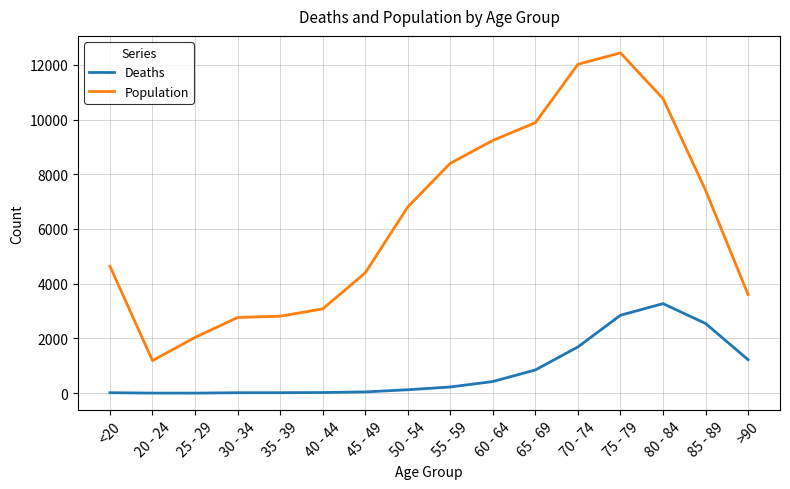

Is the value of Population at 55 - 59 greater than the value of Deaths at 50 - 54?

Yes